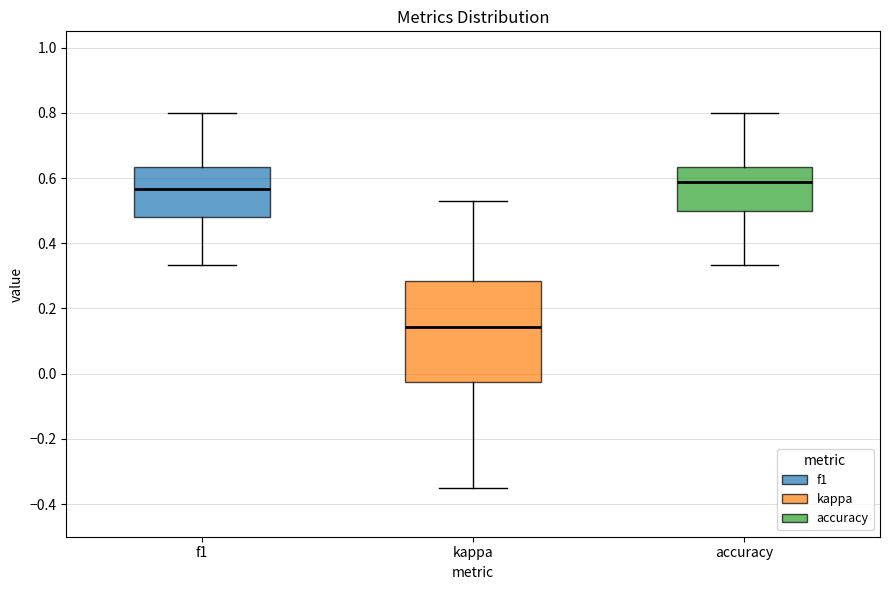

Reading left to right, transcribe this box plot: for each box, give where its median line is, the range the box spans, and where its two whiskers end, as read against the y-axis. The values are not printed on the chart, so give them approximately, as read against the axis.

f1: median 0.56, box 0.48 to 0.64, whiskers 0.34 to 0.80
kappa: median 0.14, box -0.02 to 0.28, whiskers -0.34 to 0.52
accuracy: median 0.58, box 0.50 to 0.64, whiskers 0.34 to 0.80